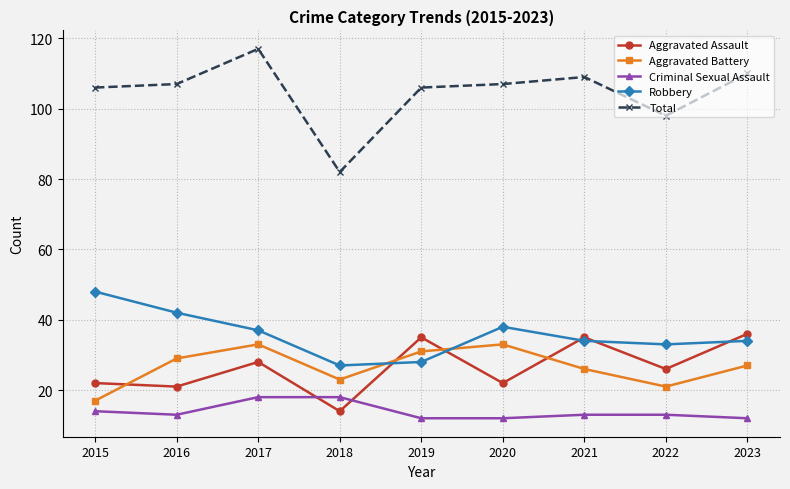

Count the number of categories in the chart.

9